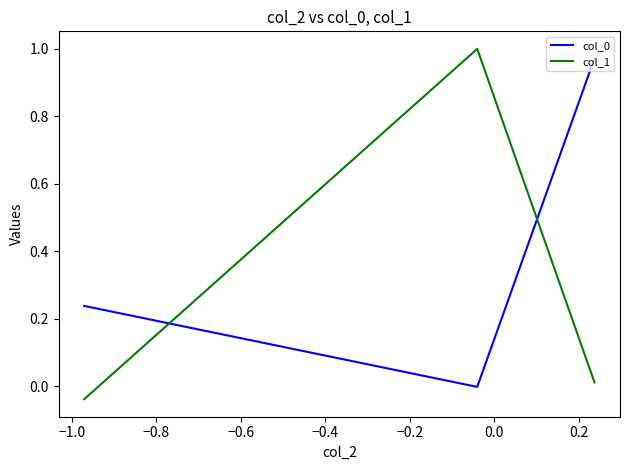

How many categories are shown in the chart?

3